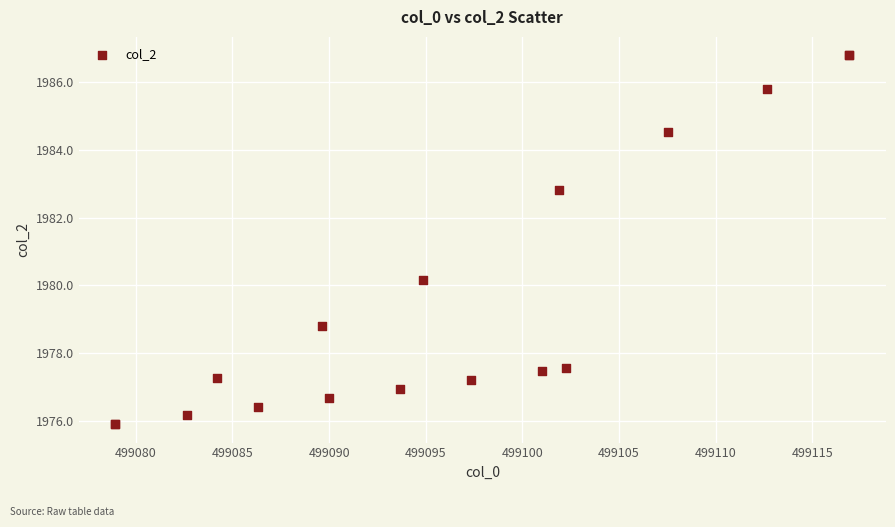

What Y value in the scatter plot is closest to 1981?

1980.2